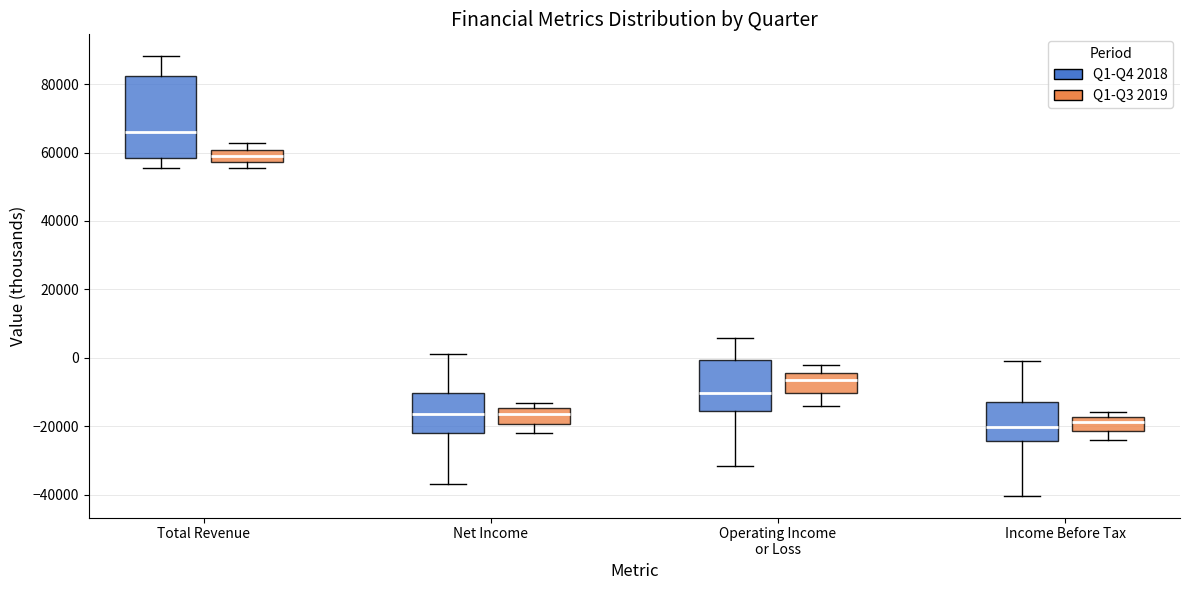

Where does the lower whisker of the box for Operating Income or Loss (Q1-Q4 2018) end on the y-axis? The values are not printed on the chart, so give them approximately, as read against the axis.

-32000